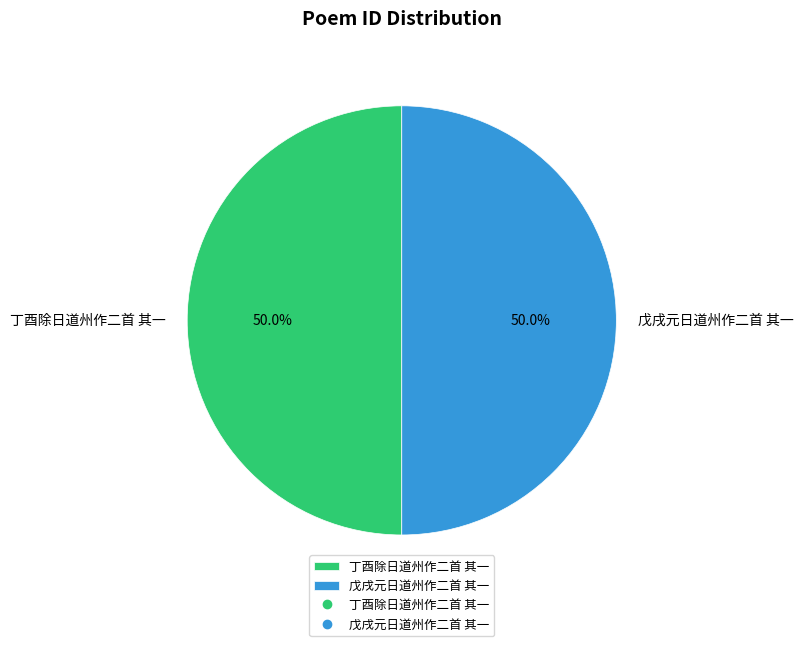

What is the ratio of the value at 丁酉除日道州作二首 其一 to the value at 戊戌元日道州作二首 其一?

1.0